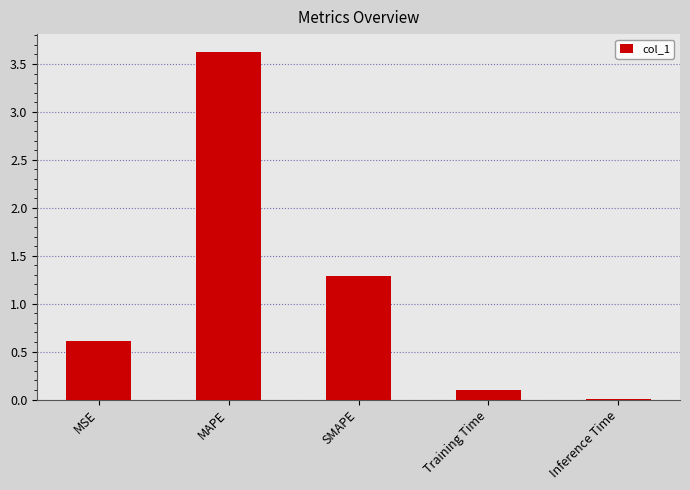

The value at MAPE is 3.6. True or false?

True